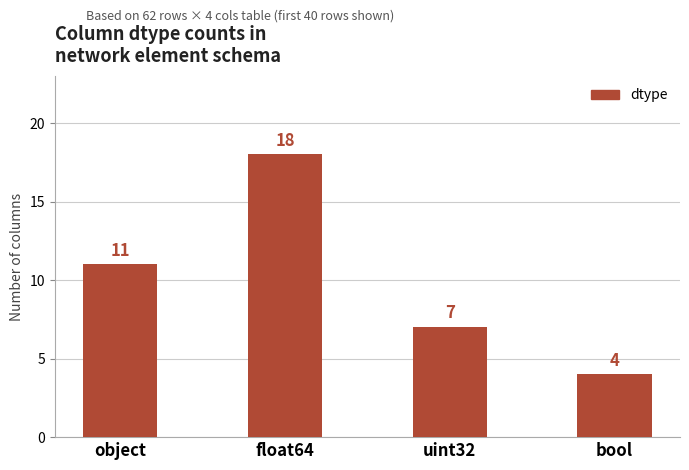

Does the chart contain stacked bars?

No